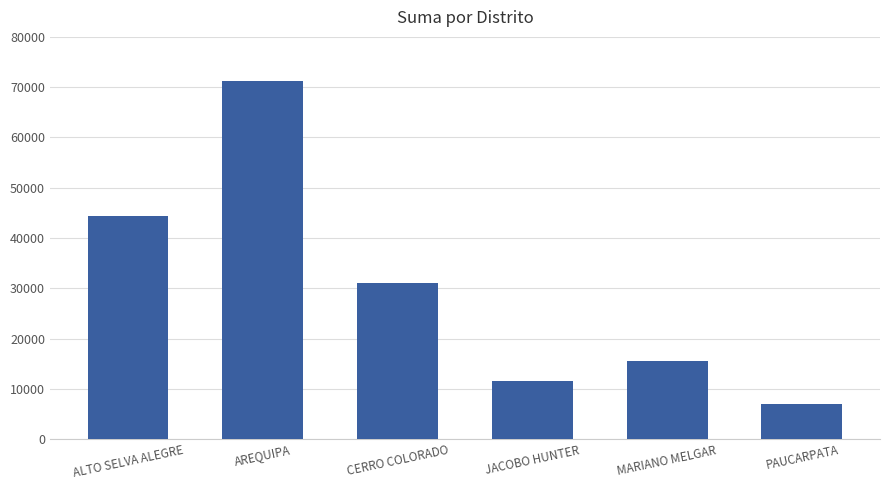

What is the greatest value displayed?

71199.8